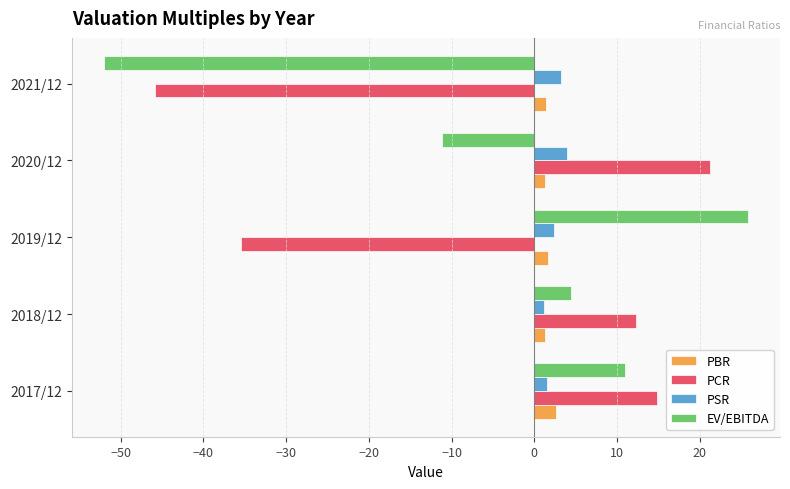

Which series has the largest range (max minus min)?

EV/EBITDA